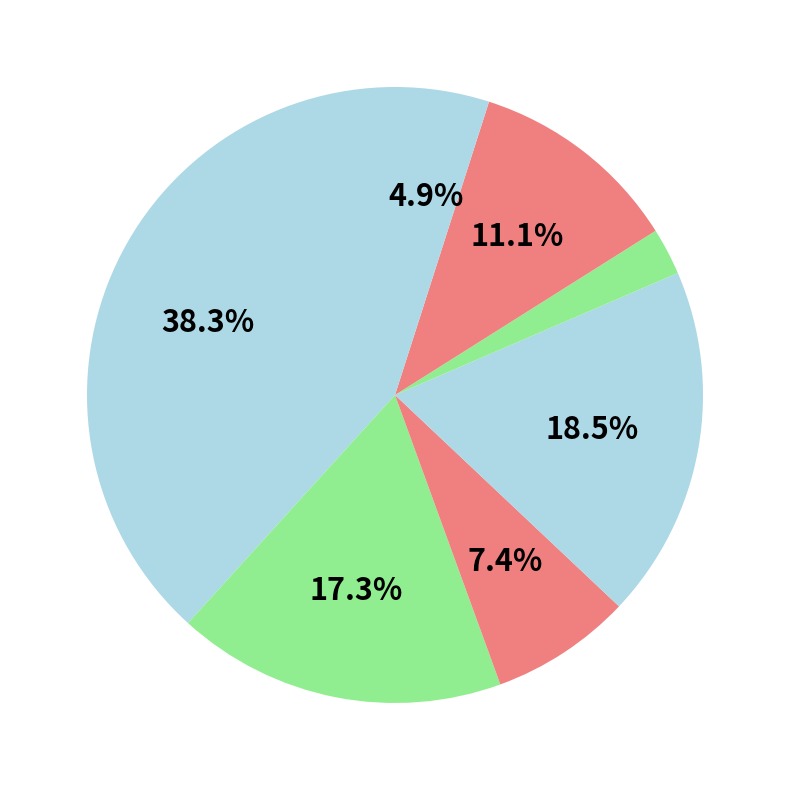

To the nearest percent, what is the average slice percentage?

14%